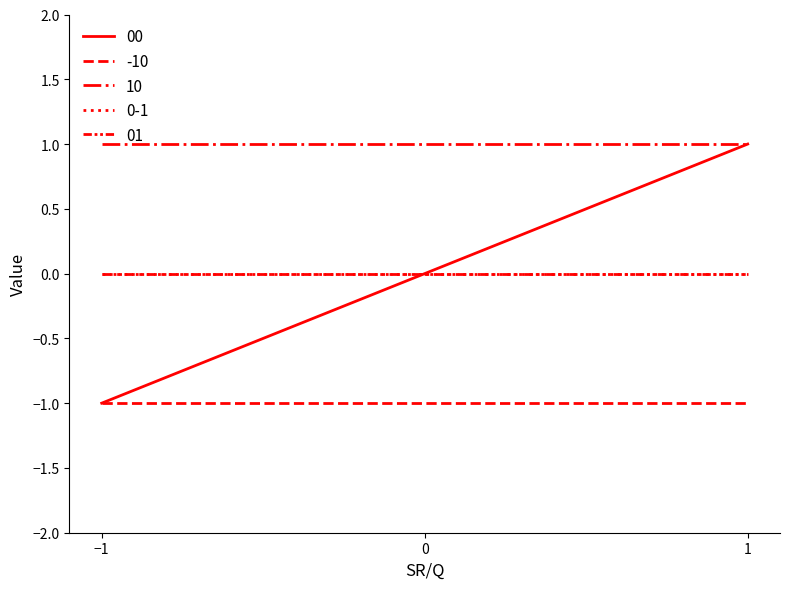

Is it true that 00 equals 0 at 0?

True